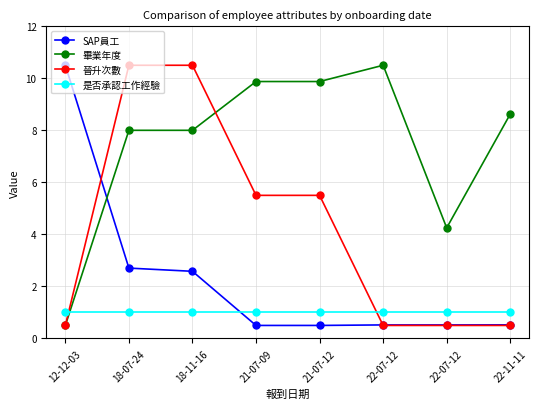

What is the lowest value of the 畢業年度 series?

0.5